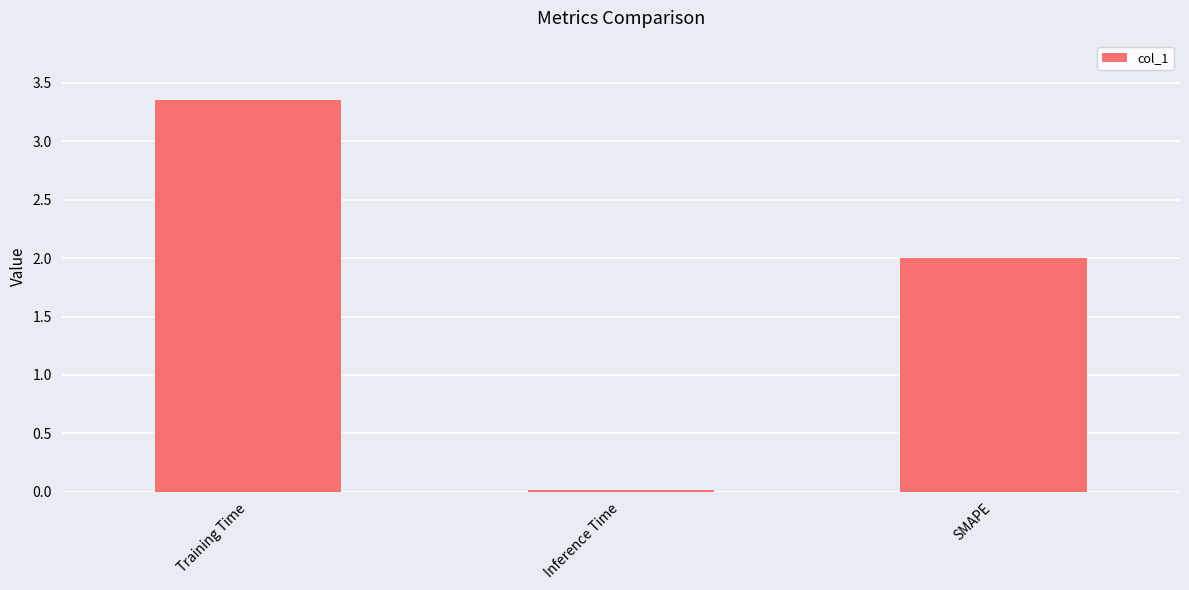

What is the ratio of the value at Training Time to the value at SMAPE?

1.7